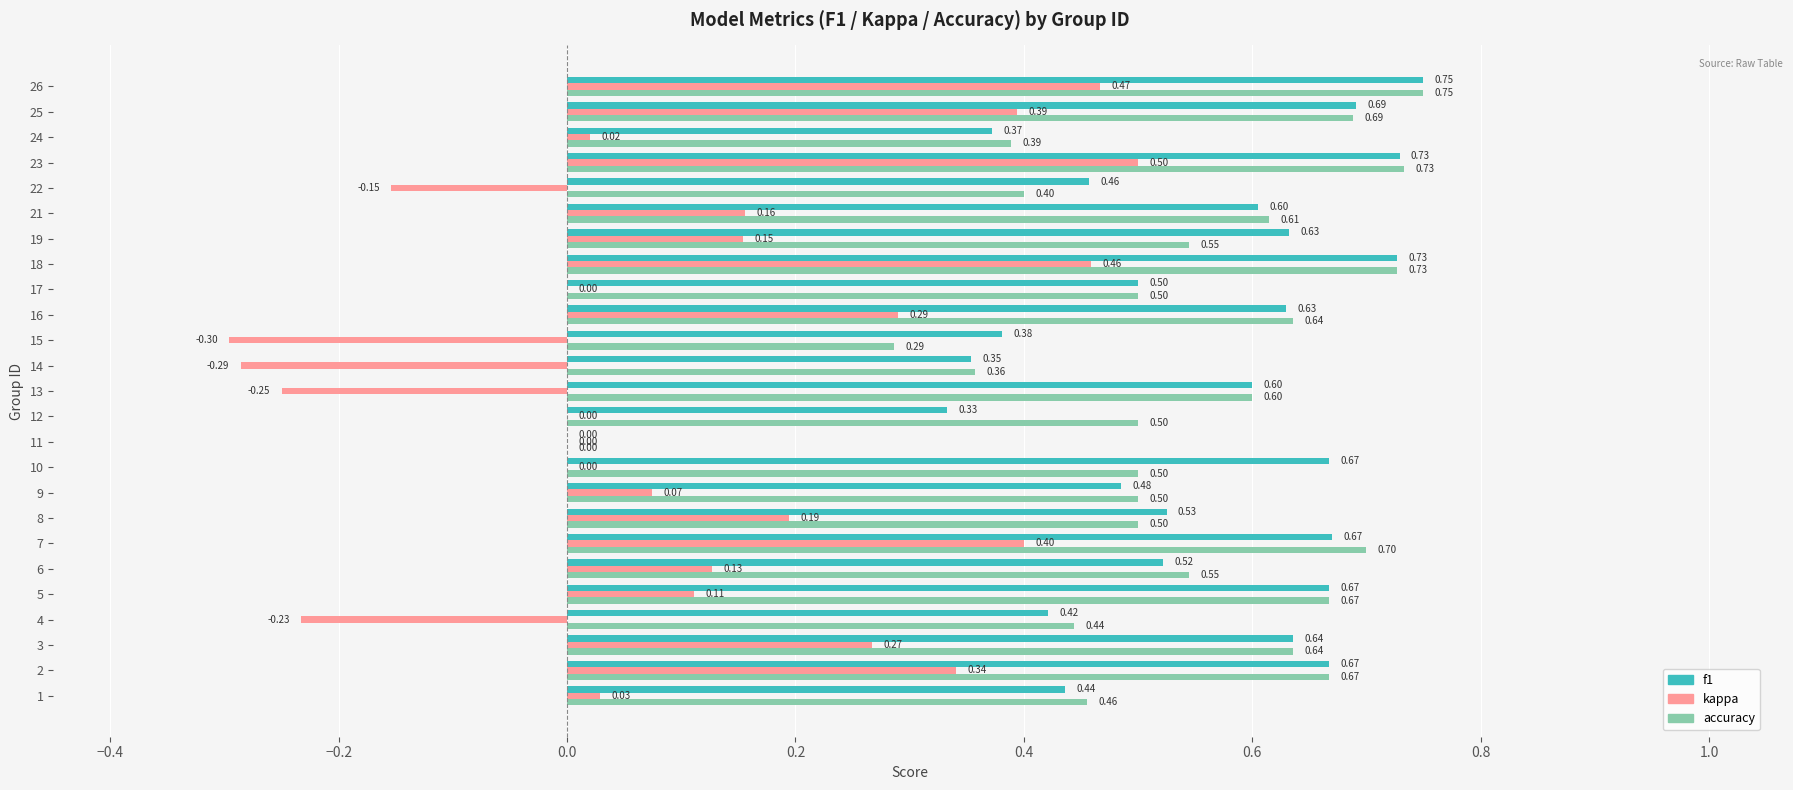

What is the sum of all kappa values?

2.8